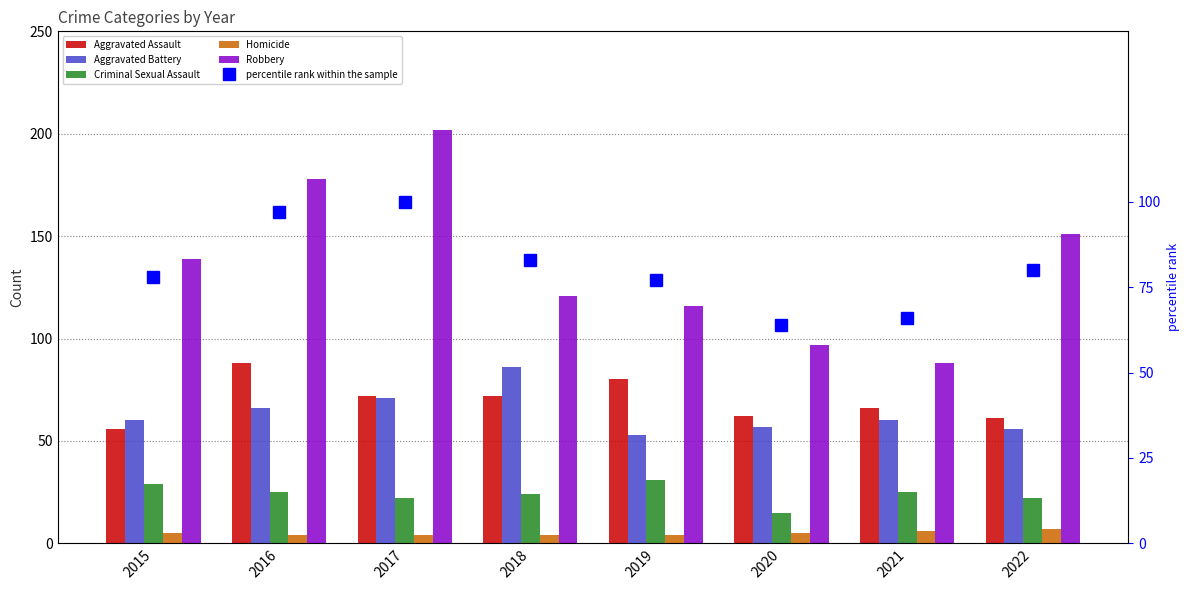

True or false: Homicide has a value of 5 at 2020.

True